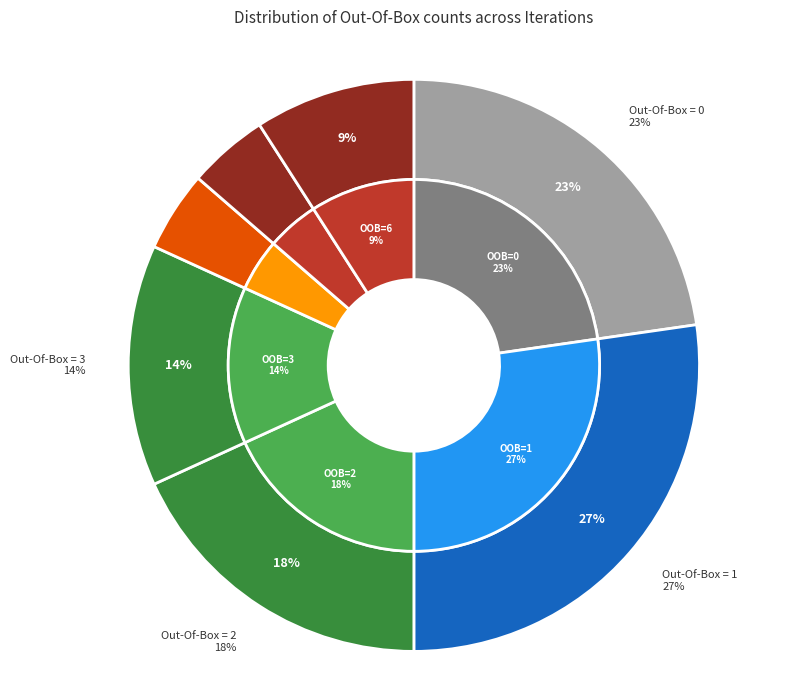

How many segments does this pie chart have?

7